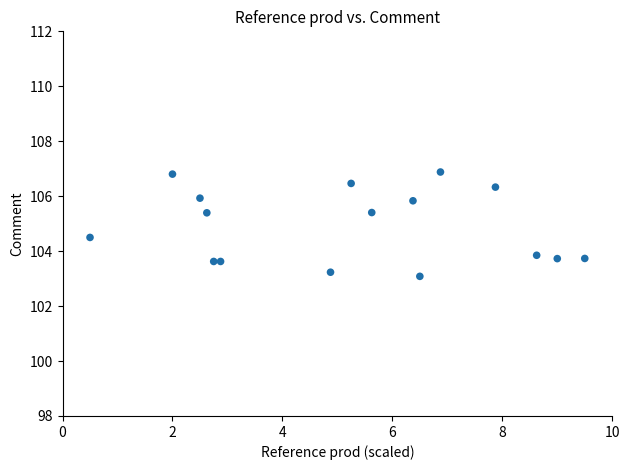

What is the range of X values (max minus min)?

9.0